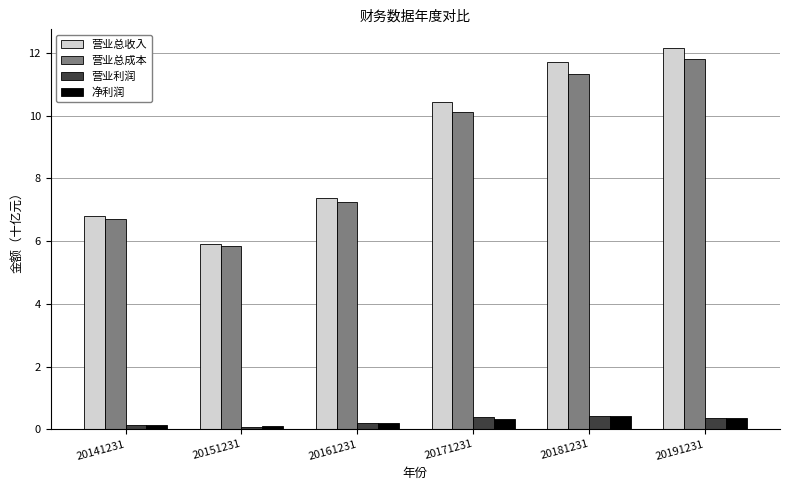

Which series has the largest range (max minus min)?

营业总收入